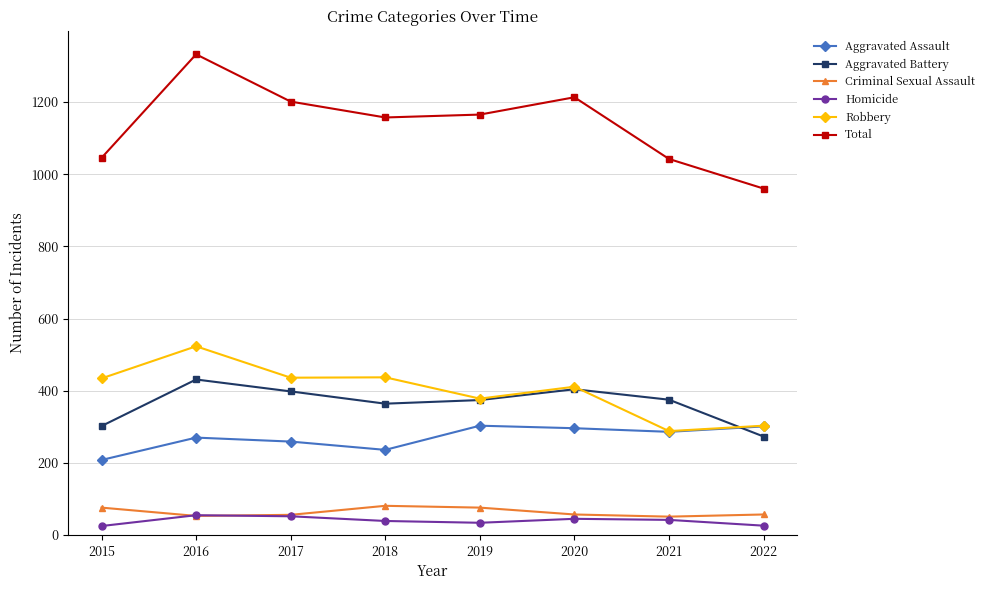

What is the sum of all Aggravated Assault values?

2159